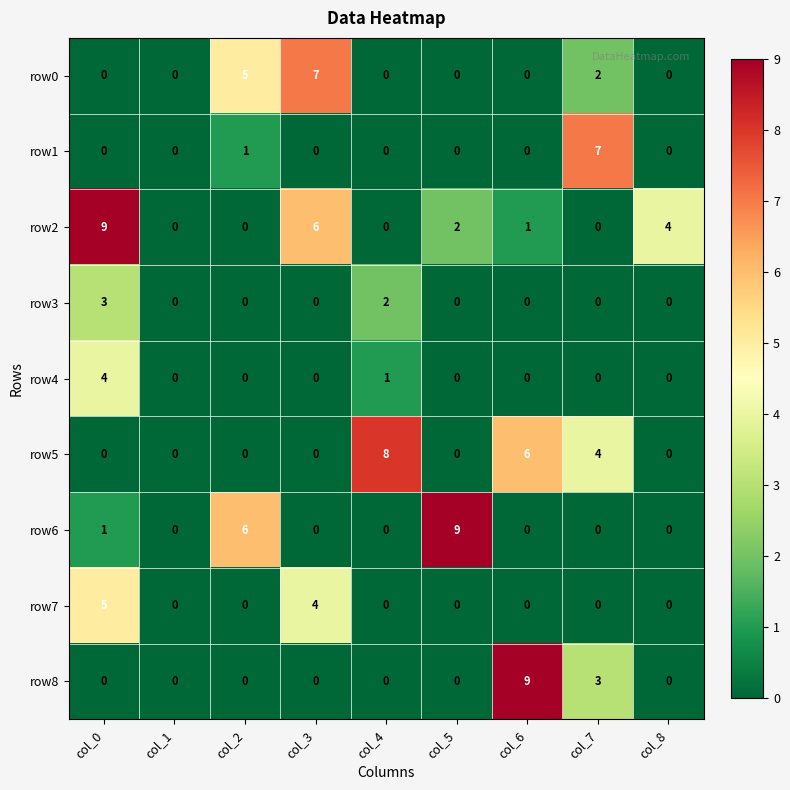

What is the highest value of the row4 series?

4